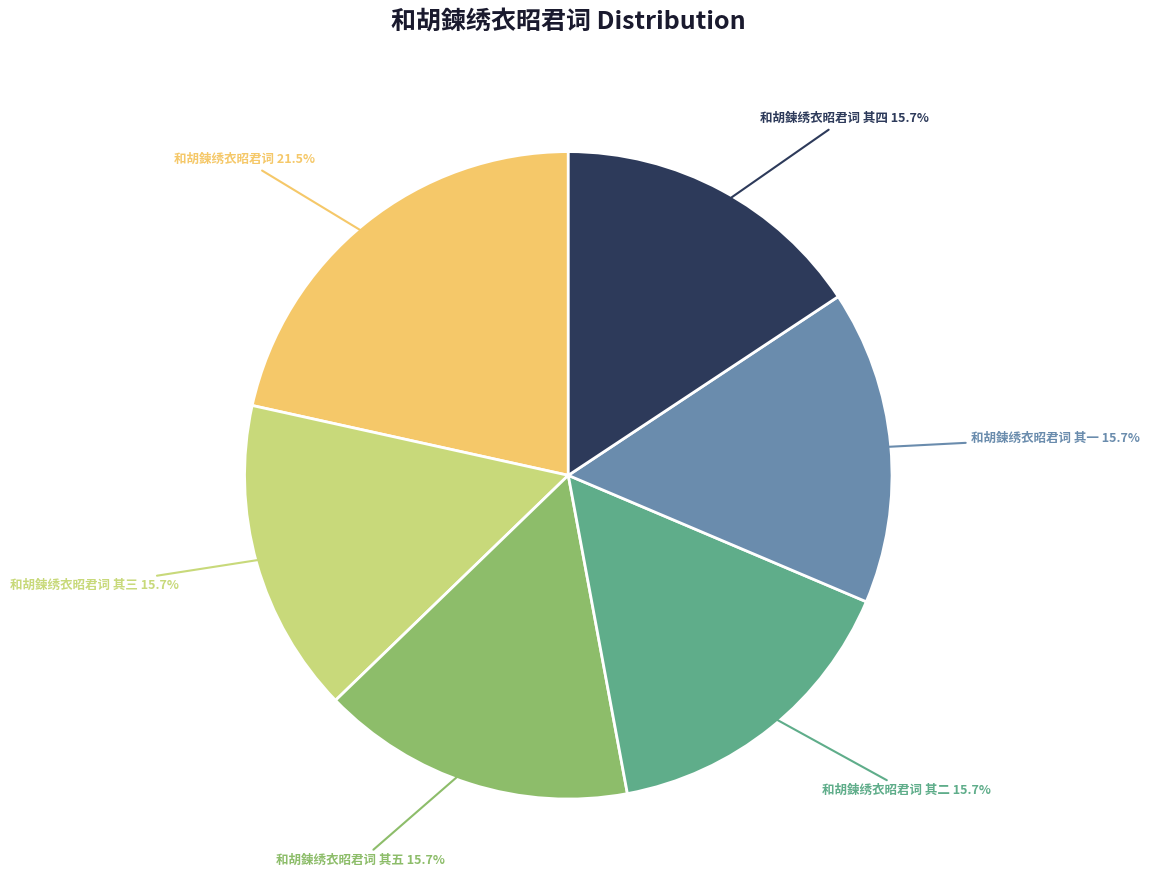

What is the ratio of the value at 和胡鍊绣衣昭君词 其五 to the value at 和胡鍊绣衣昭君词 其四?

1.0